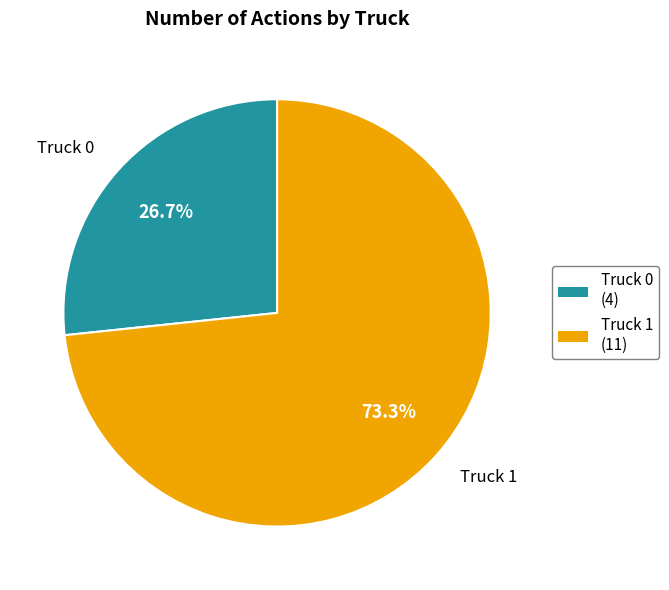

Which slice represents more than half of the pie?

Truck 1